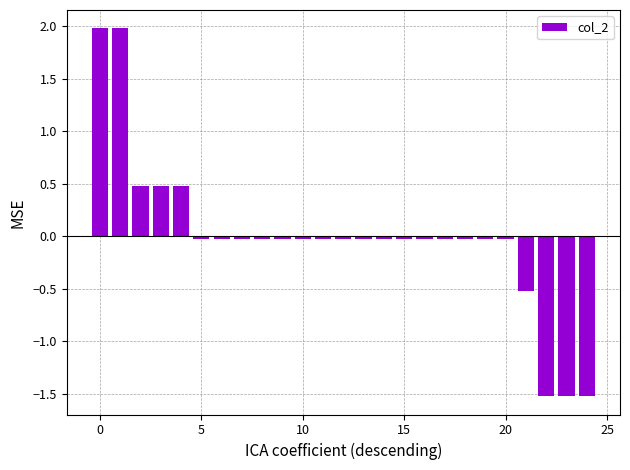

What is the smallest value displayed?

-1.5